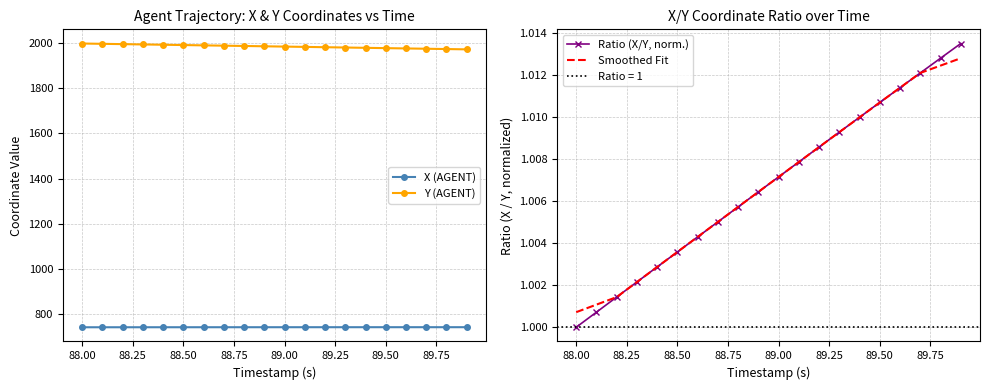

List the series in order of their peak value, lowest first.

Smoothed Fit, Ratio (X/Y, norm.), X (AGENT), Y (AGENT)